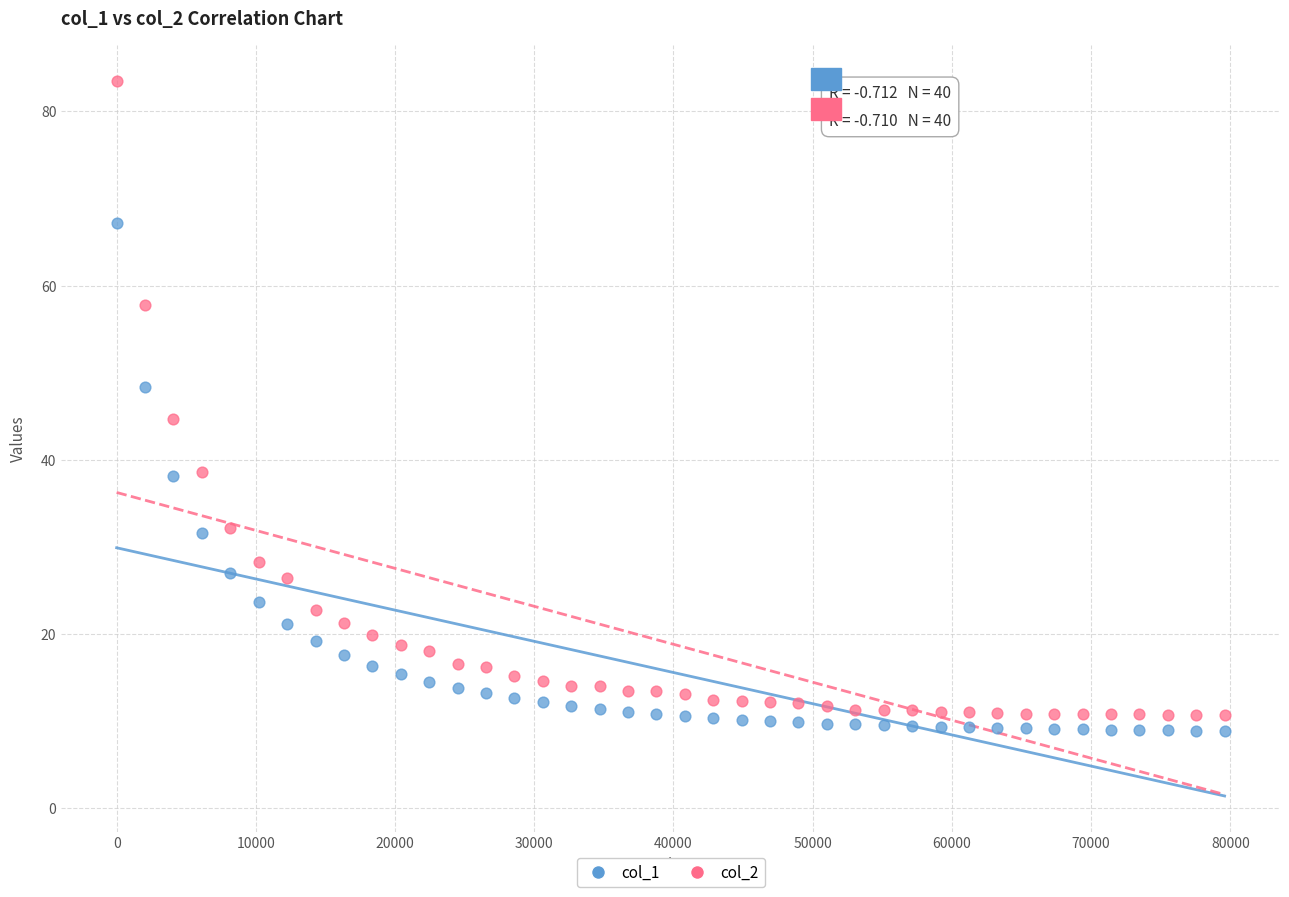

What is the X range (max minus min) for the scatter plot?

79591.0